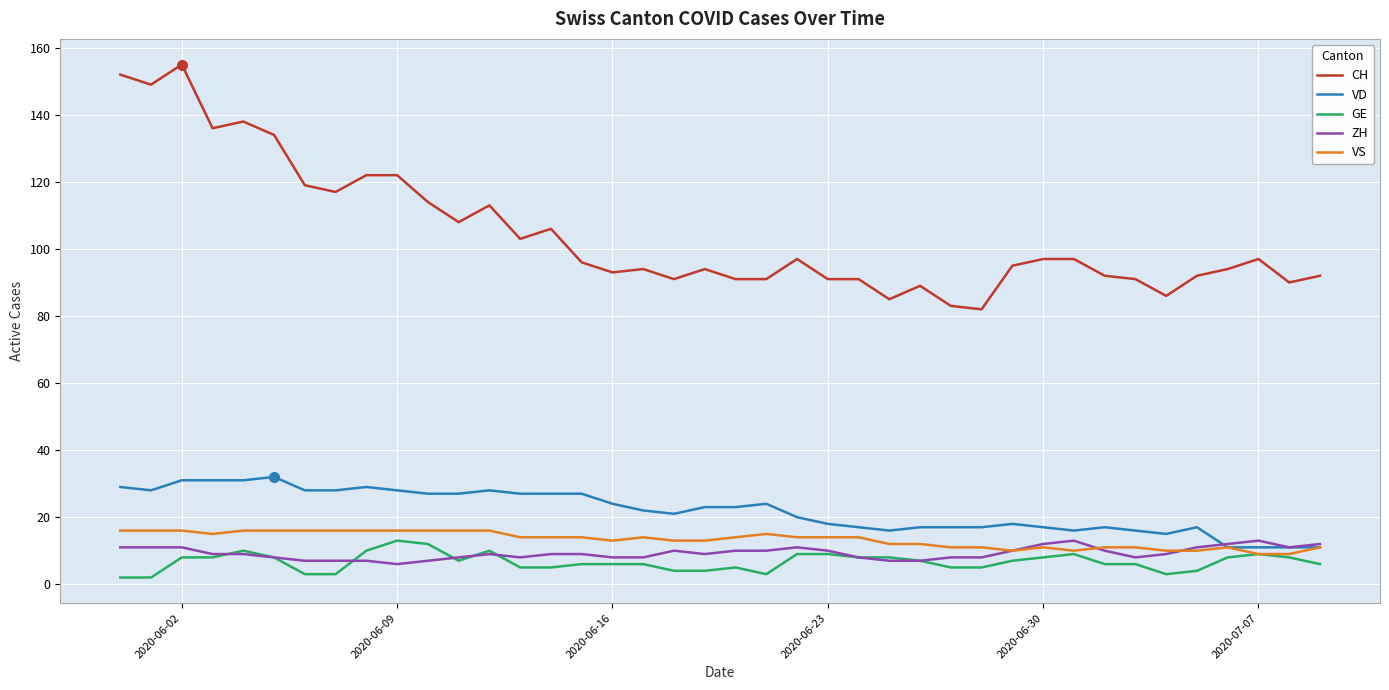

True or false: CH and VD cross at least once.

False